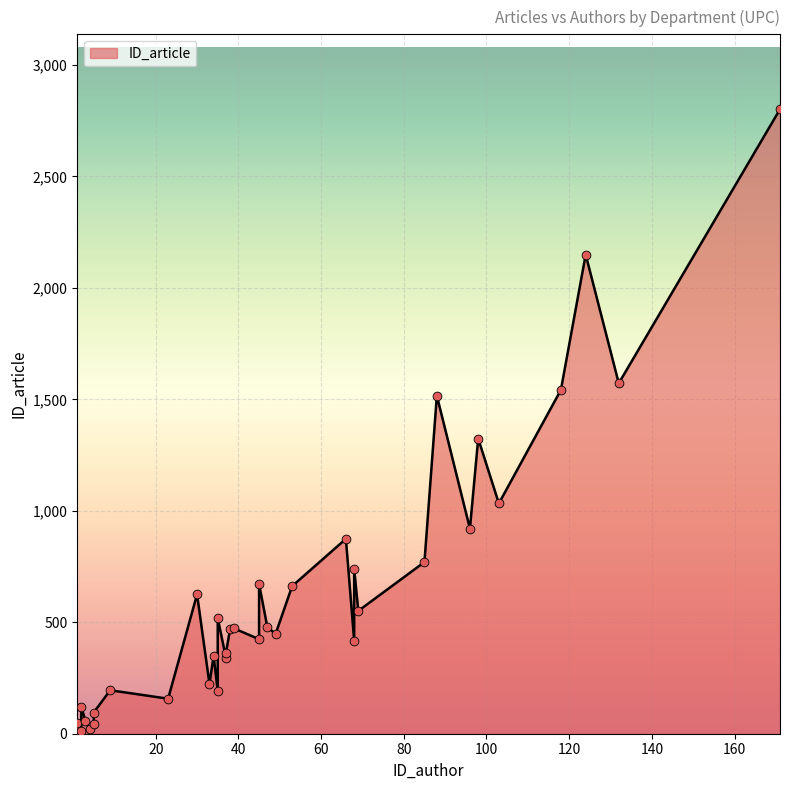

Approximately how many times larger is the value at 88 compared to 118?

1.0